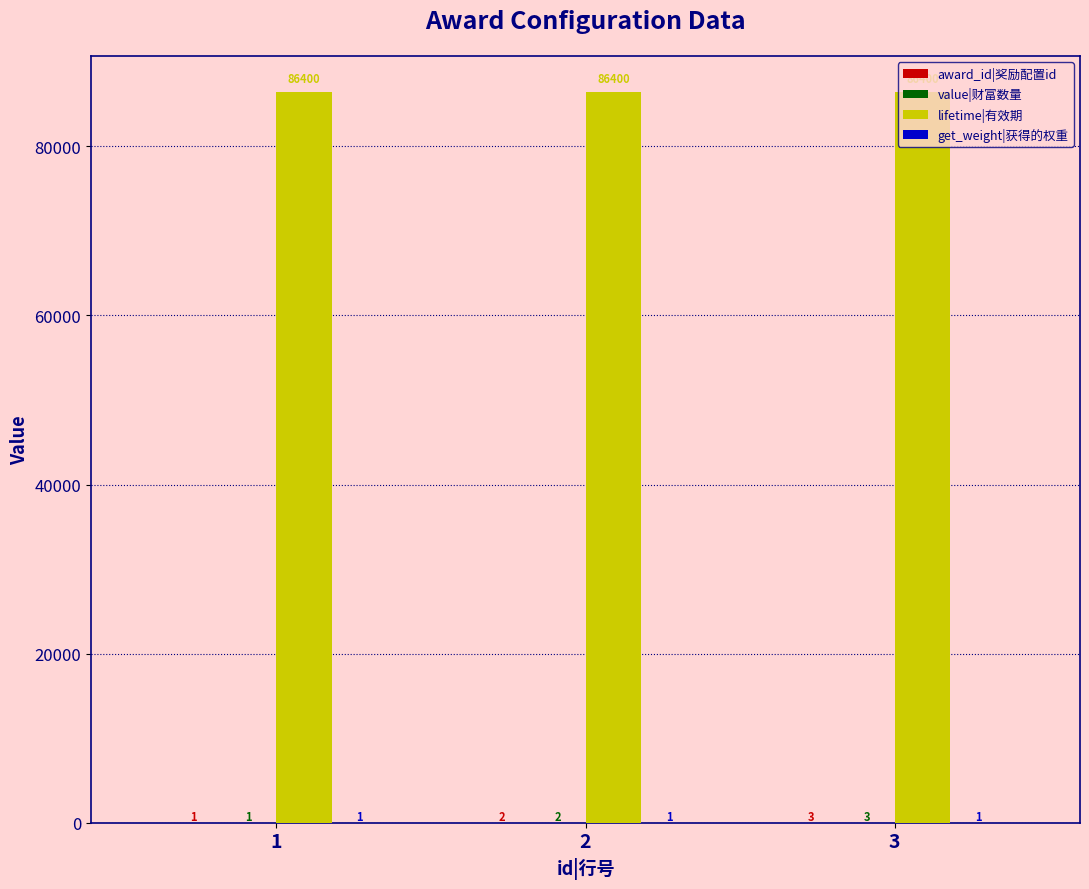

Which series has the largest total across all categories?

lifetime|有效期